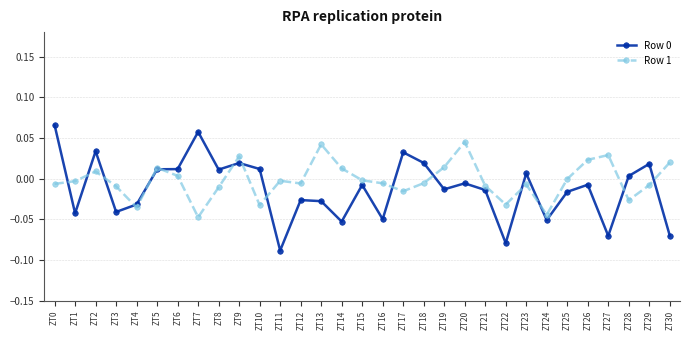

How many series are shown in this chart?

2